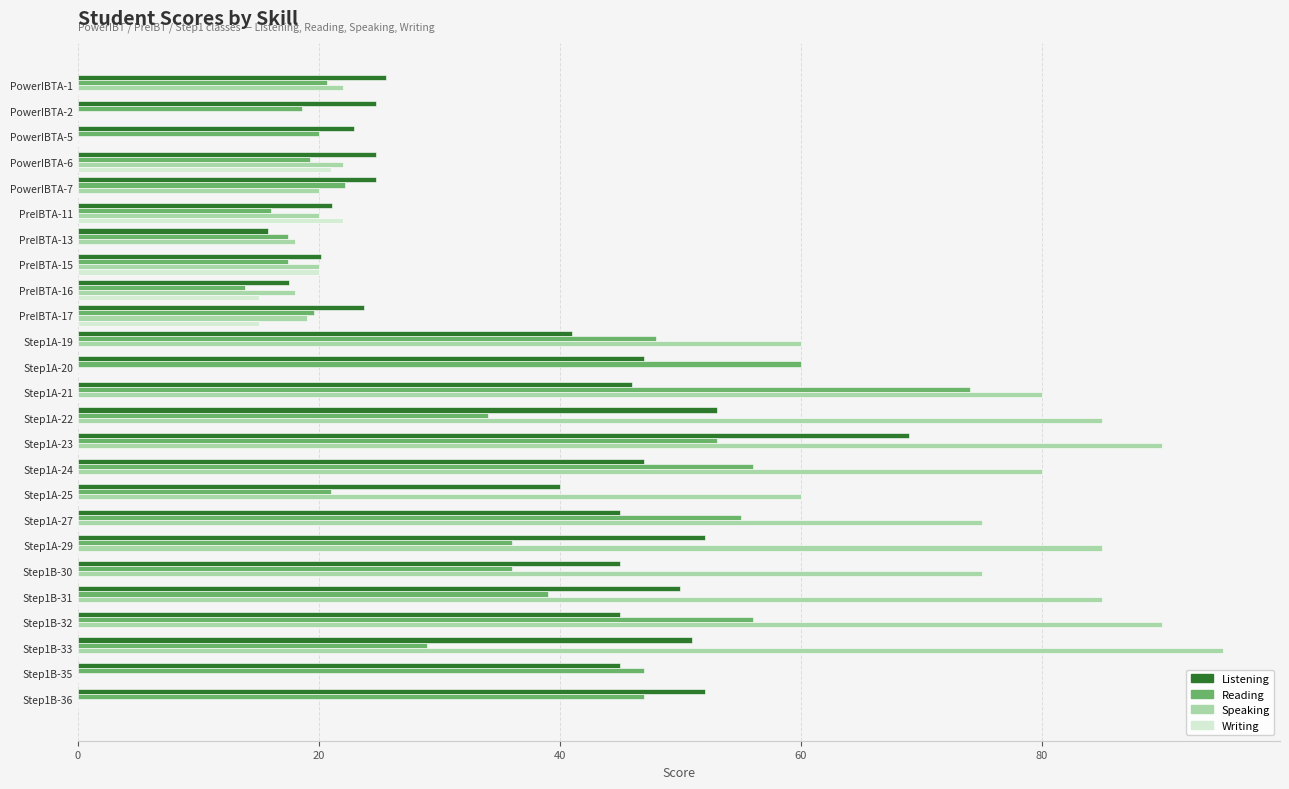

At which category is the sum across all series the highest?

Step1A-23